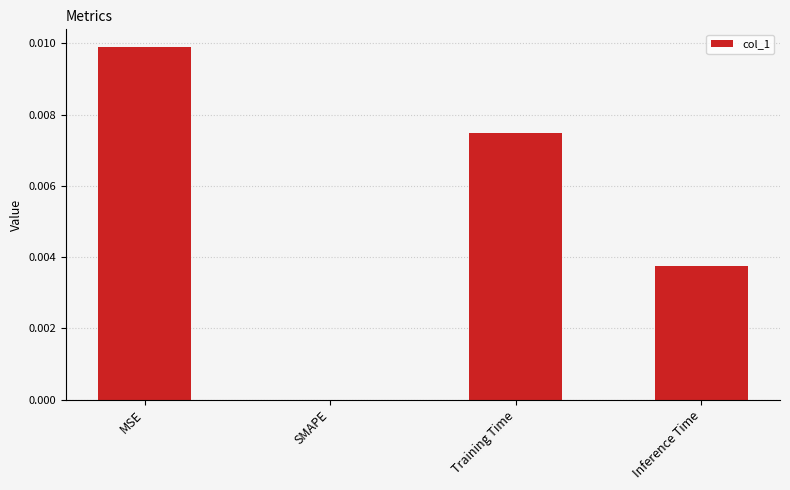

Is it true that the value at Training Time is 0.0?

True